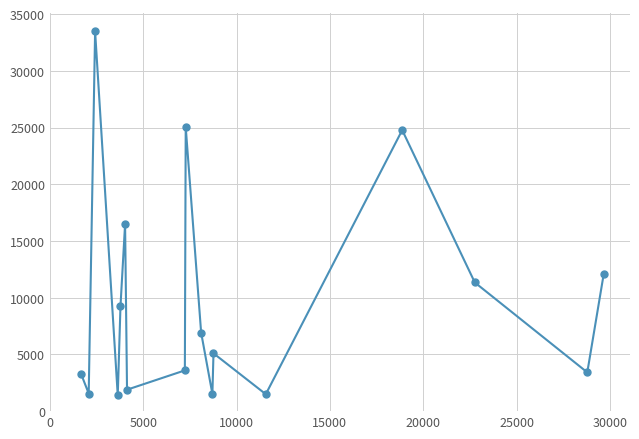

What is the value of the 11th point from the left?

1515.9